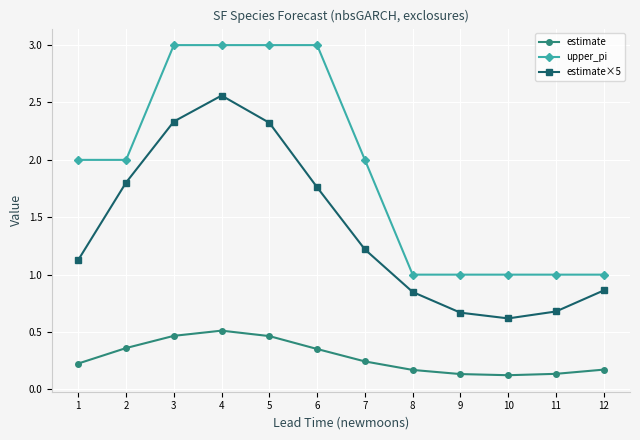

Which series changed the most between 5 and 6?

estimate×5